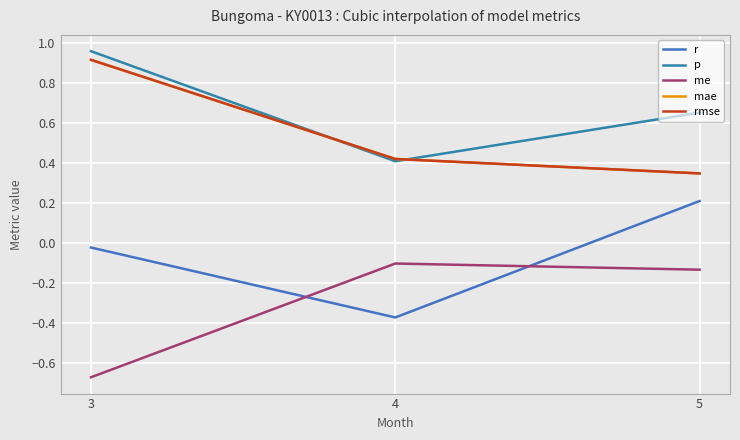

True or false: r has a value of -0.6 at 4.

False